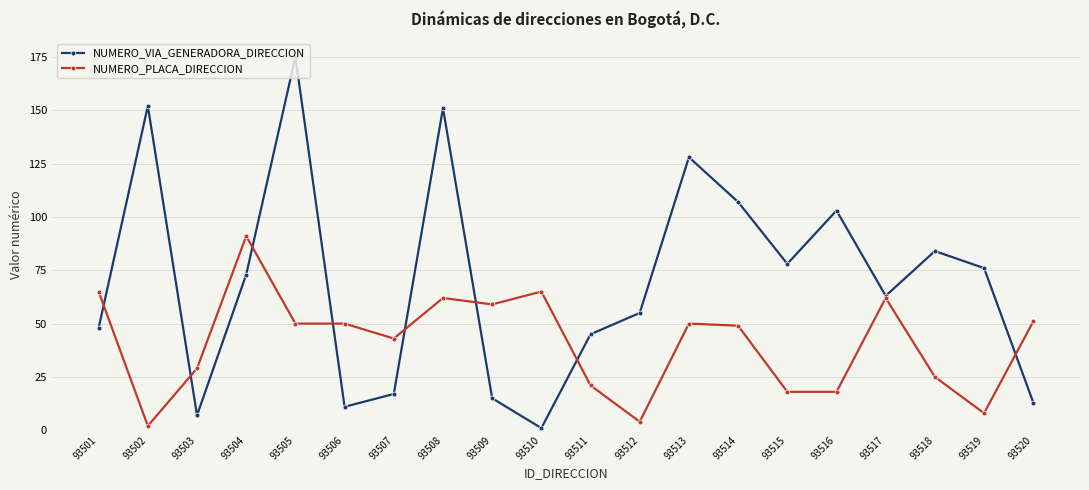

Is the value of NUMERO_VIA_GENERADORA_DIRECCION at 93514 greater than the value of NUMERO_PLACA_DIRECCION at 93517?

Yes